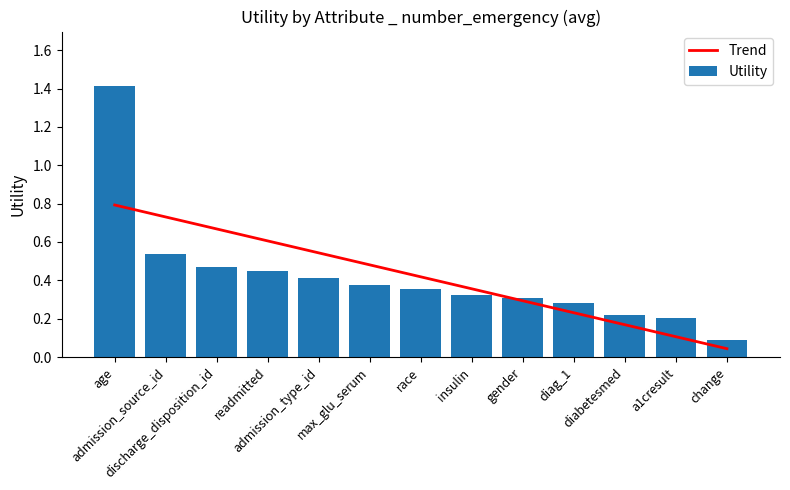

List the series in order of their peak value, lowest first.

Trend, Utility